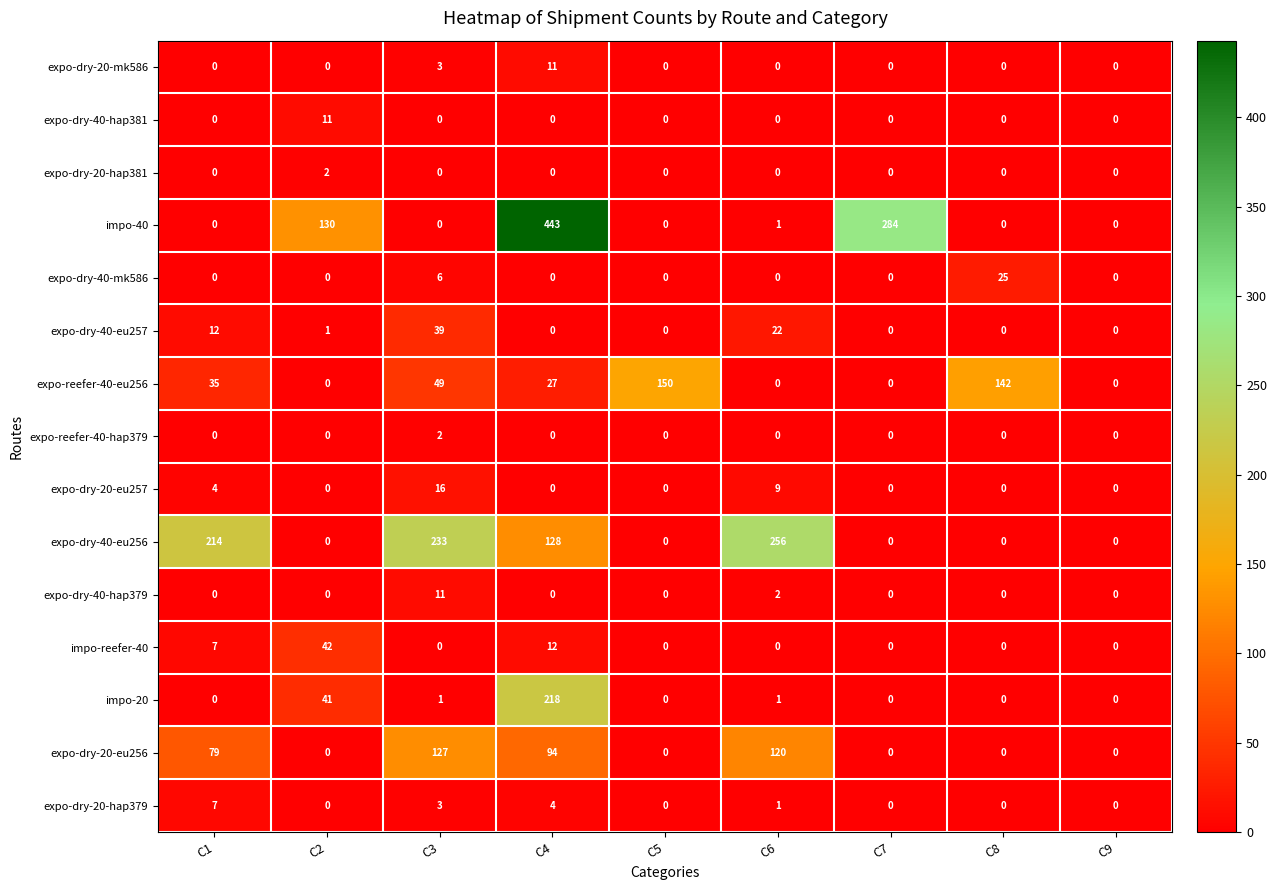

The value of expo-dry-20-eu256 at C8 is 0. True or false?

True